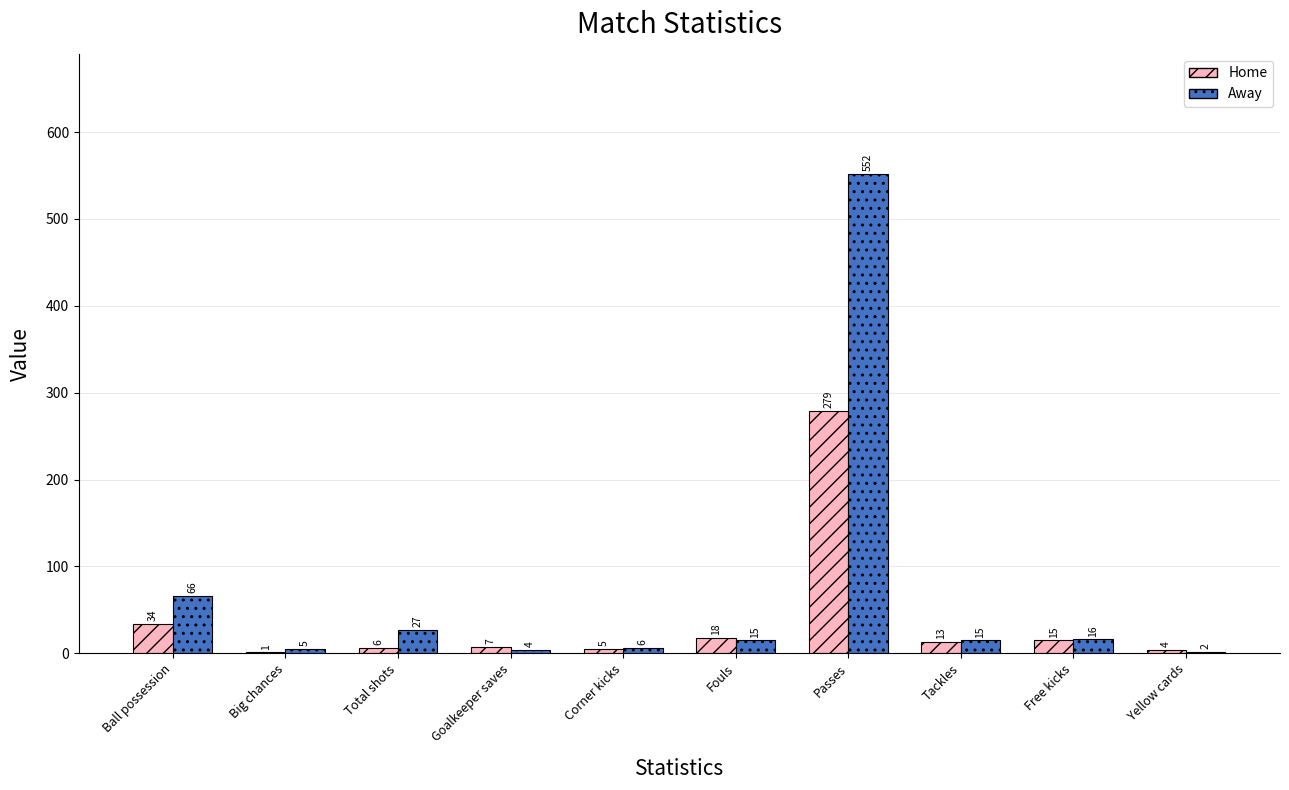

How many categories are shown in the chart?

10